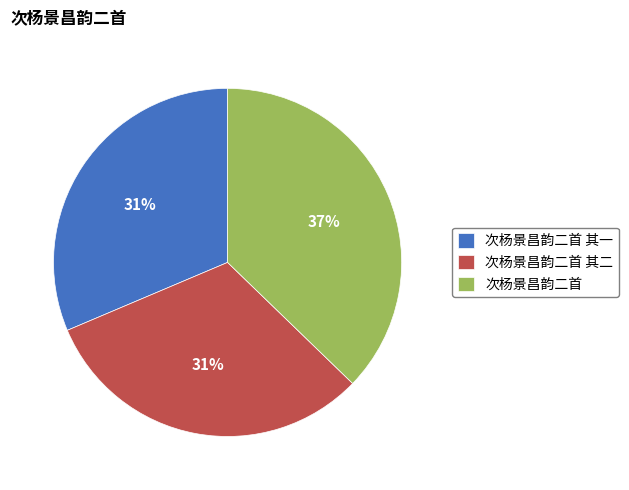

To the nearest percent, what percentage of the pie is 次杨景昌韵二首 其一?

31%